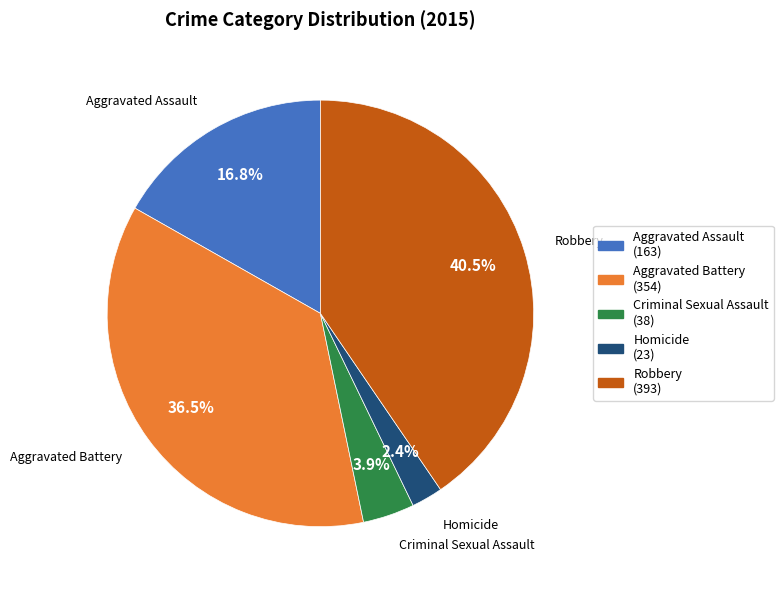

Does any single category account for the majority?

No